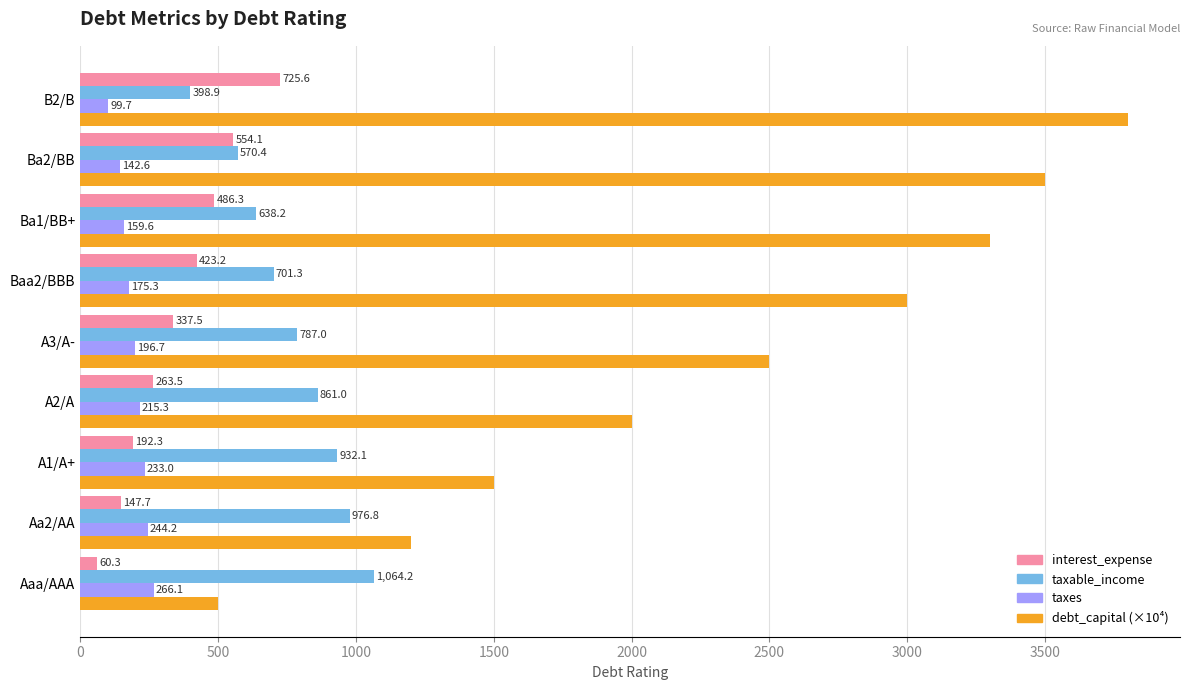

Where is debt_capital (×10⁴) nearest to the value 2150?

A2/A